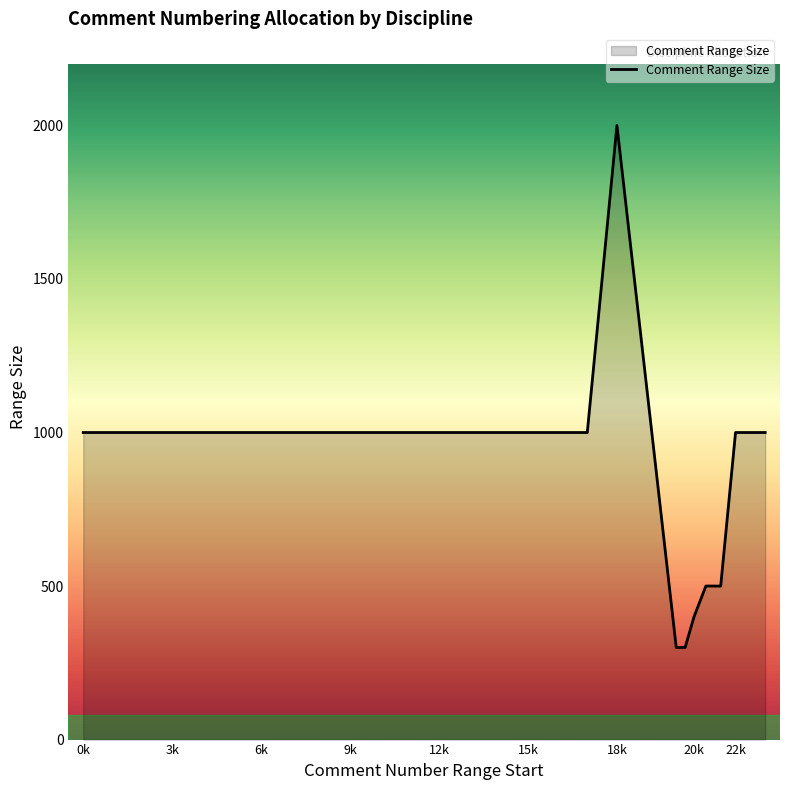

What is the smallest value displayed?

300